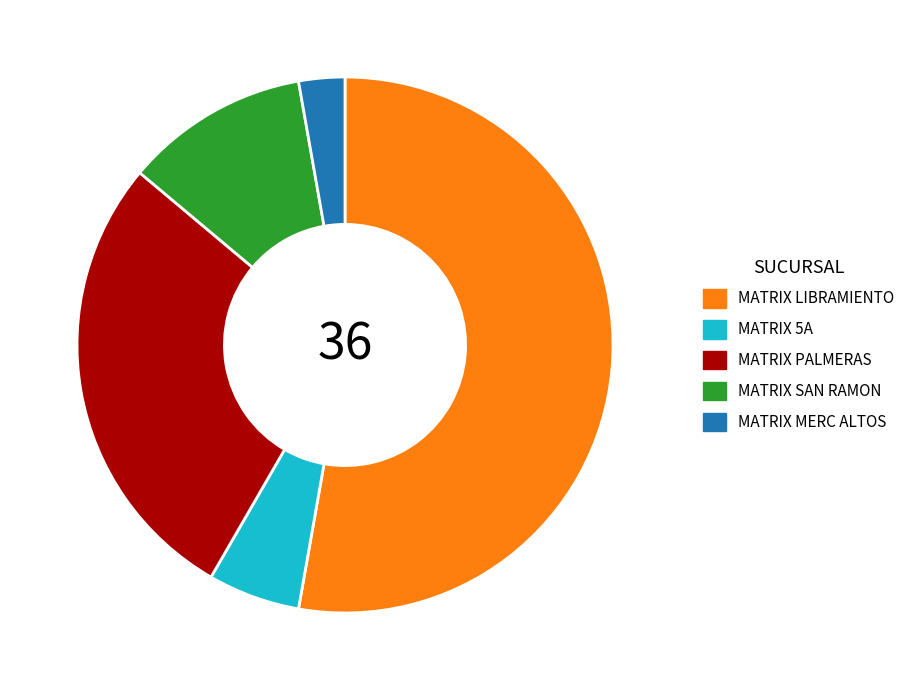

Rank the categories by value from highest to lowest.

MATRIX LIBRAMIENTO, MATRIX PALMERAS, MATRIX SAN RAMON, MATRIX 5A, MATRIX MERC ALTOS